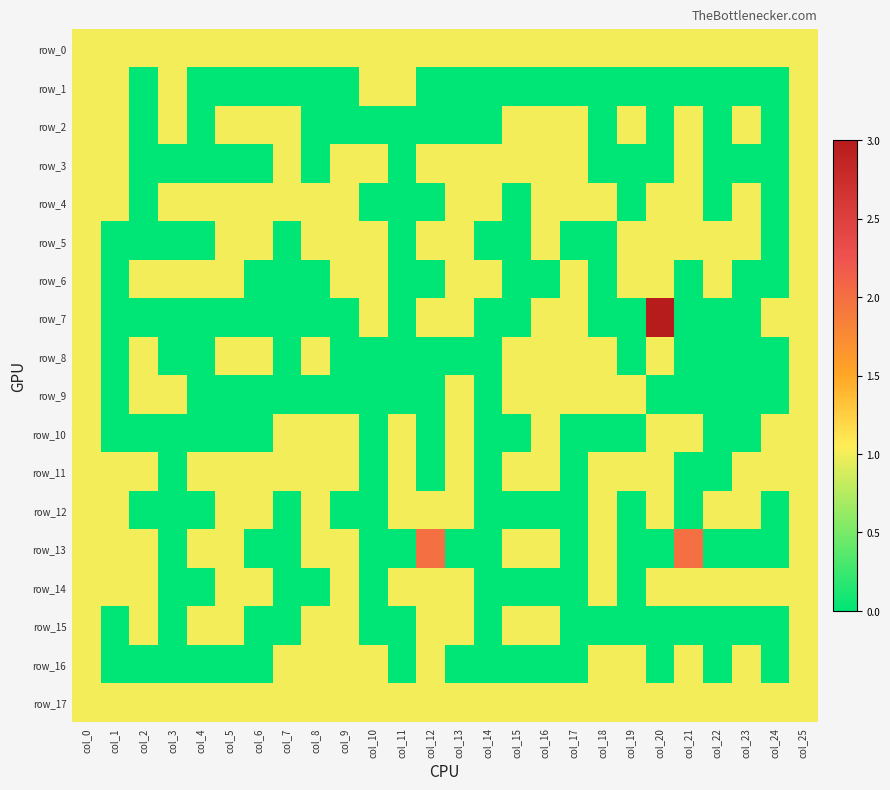

What is the difference between the highest and lowest values at col_4?

1